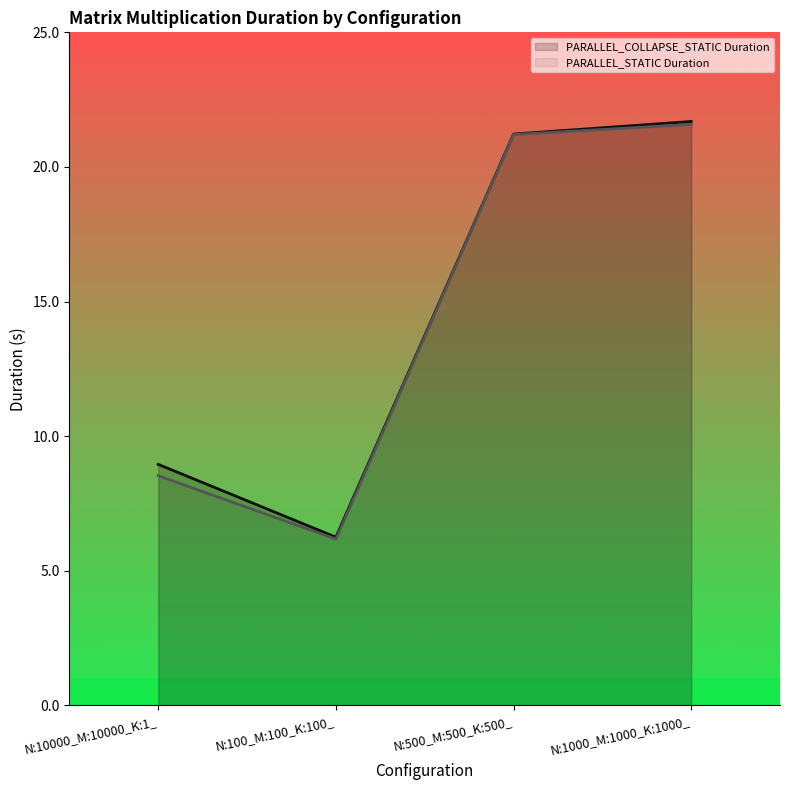

True or false: PARALLEL_COLLAPSE_STATIC Duration and PARALLEL_STATIC Duration cross at least once.

False